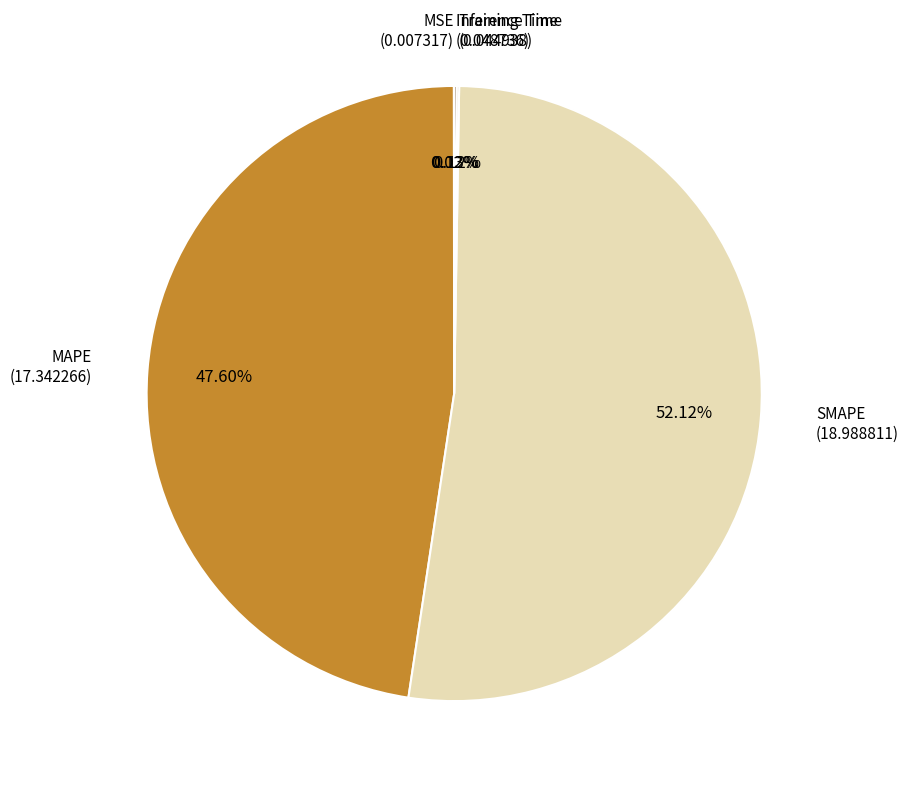

Which slice represents more than half of the pie?

SMAPE